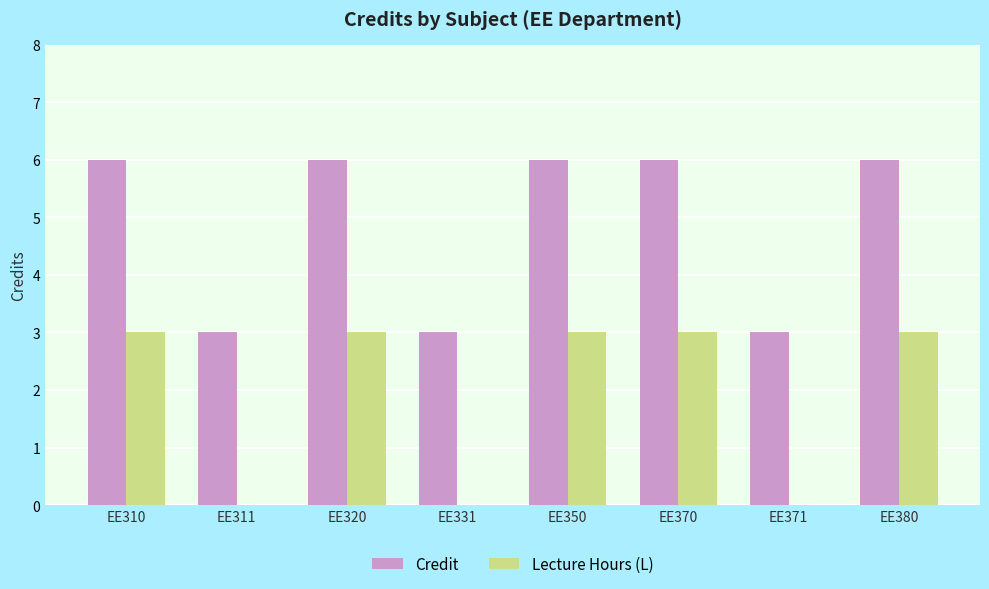

Which series has the largest total across all categories?

Credit